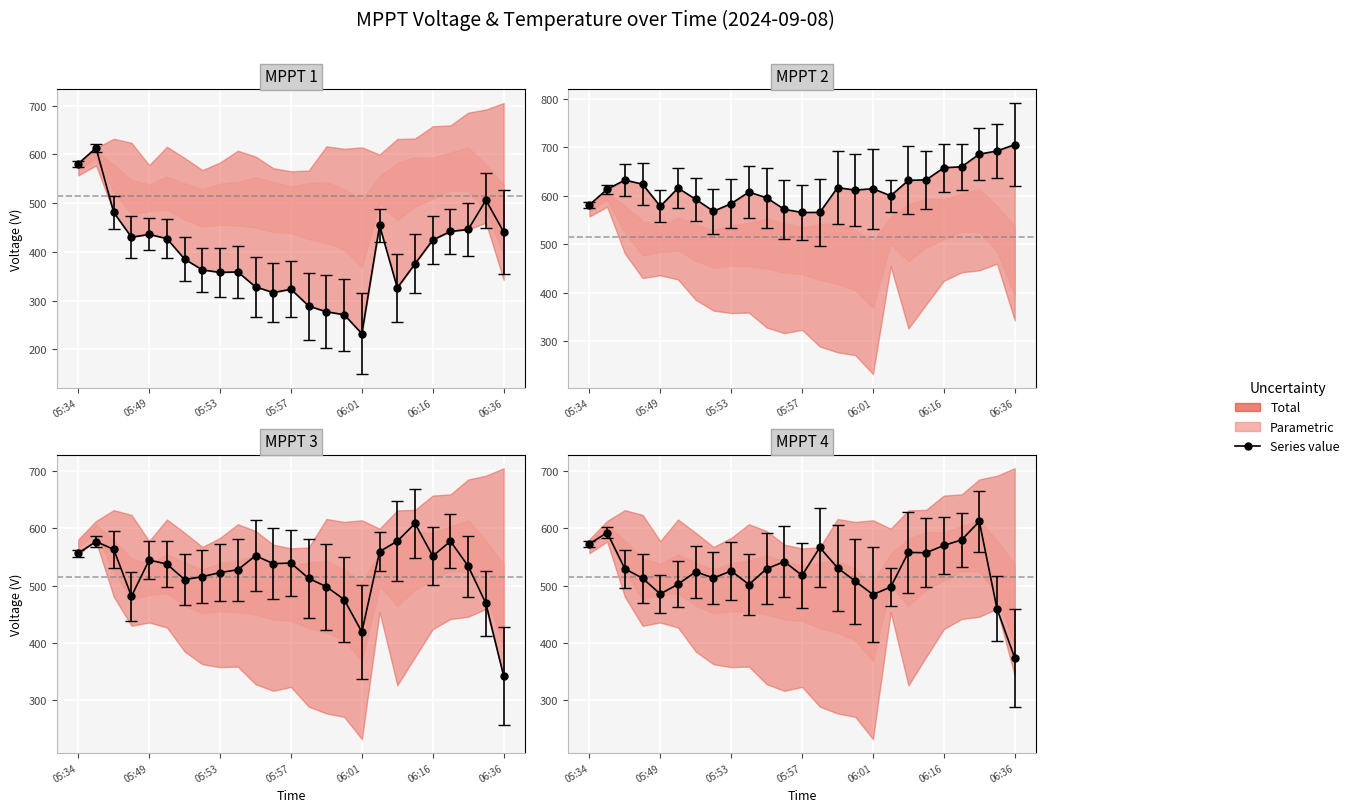

True or false: MPPT 3 and MPPT 1 cross at least once.

True